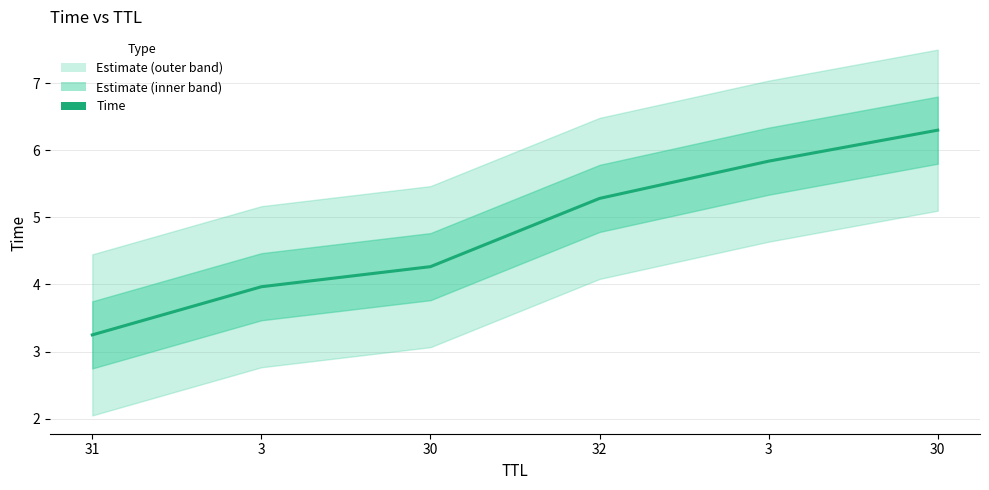

What is the value of the 2nd point from the left?

4.0